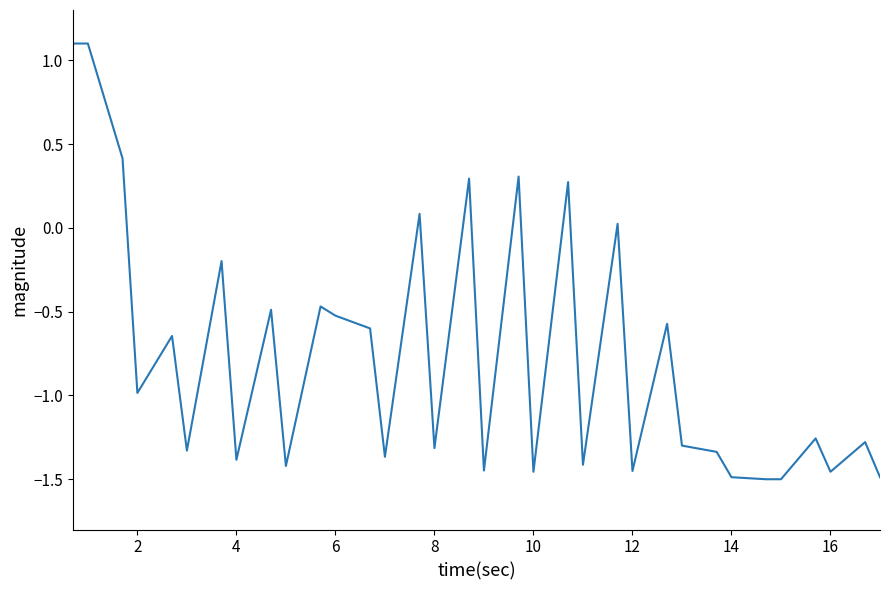

What is the difference between the maximum and minimum values?

2.6